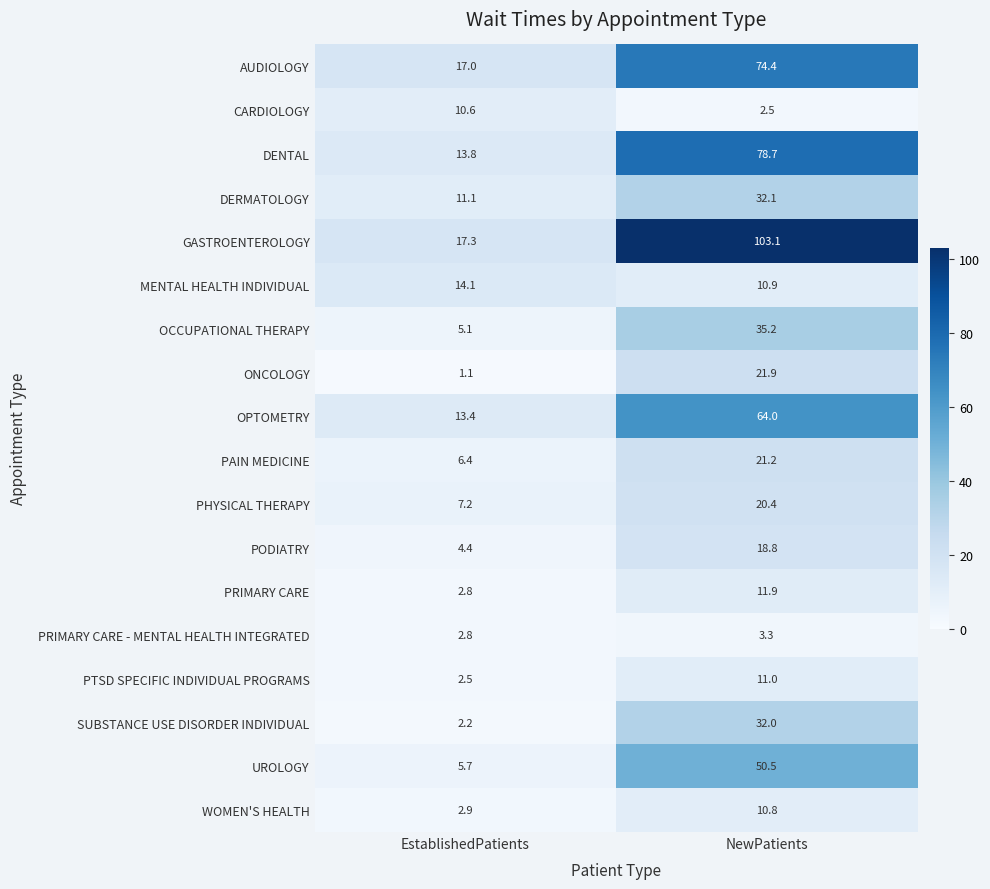

What is the minimum value for UROLOGY?

5.7